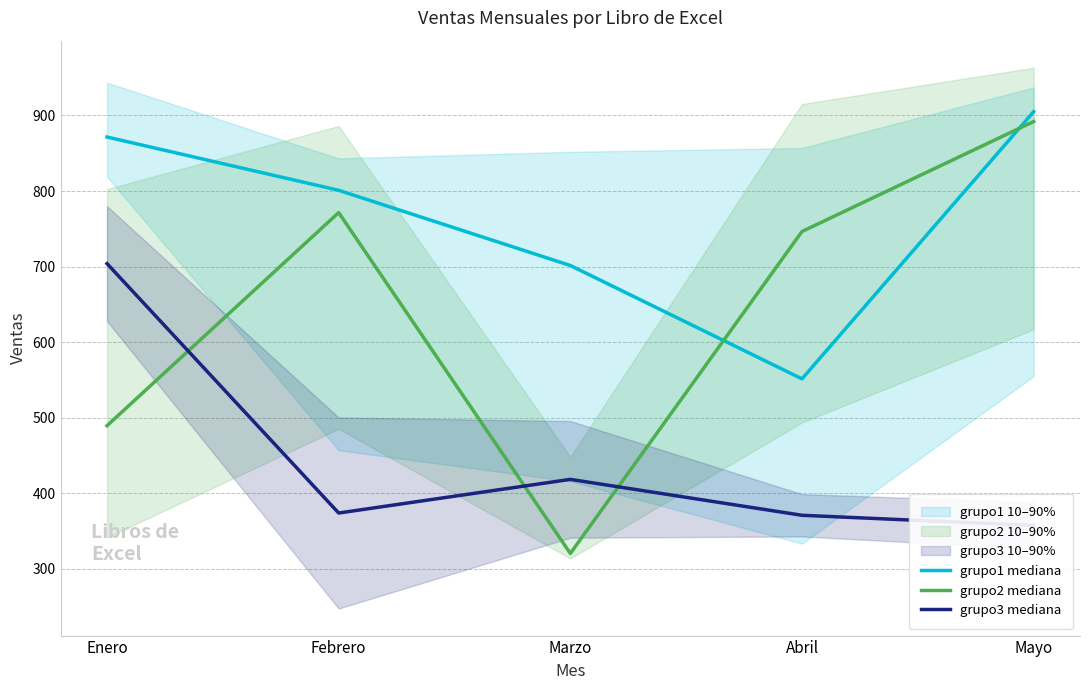

True or false: grupo1 mediana and grupo3 mediana cross at least once.

False